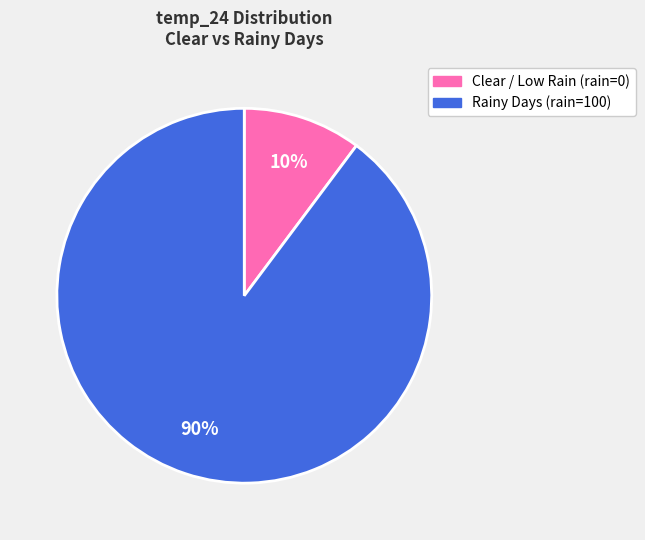

Is there any slice that represents more than half of the pie?

Yes